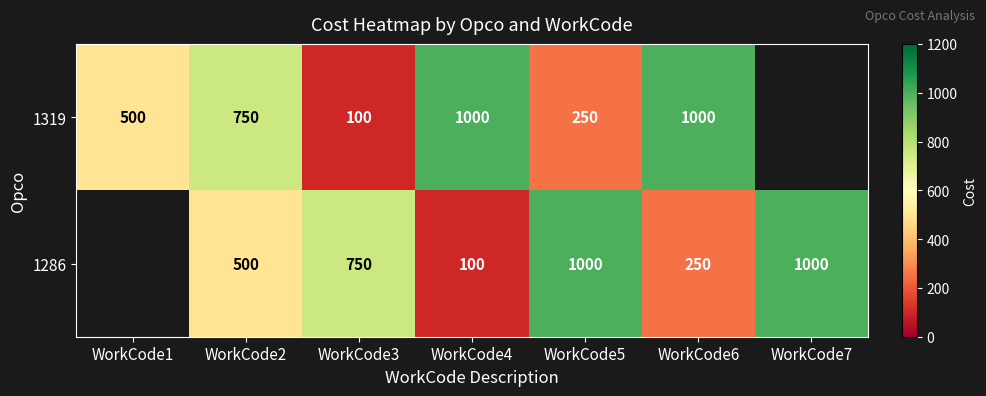

How many distinct data groups are displayed?

2